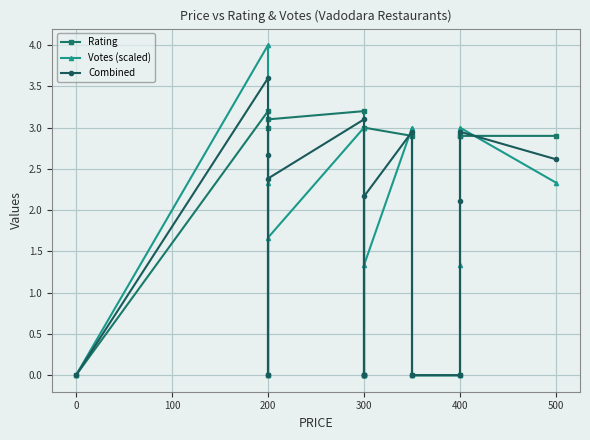

How many intersections are there between Rating and Combined?

4